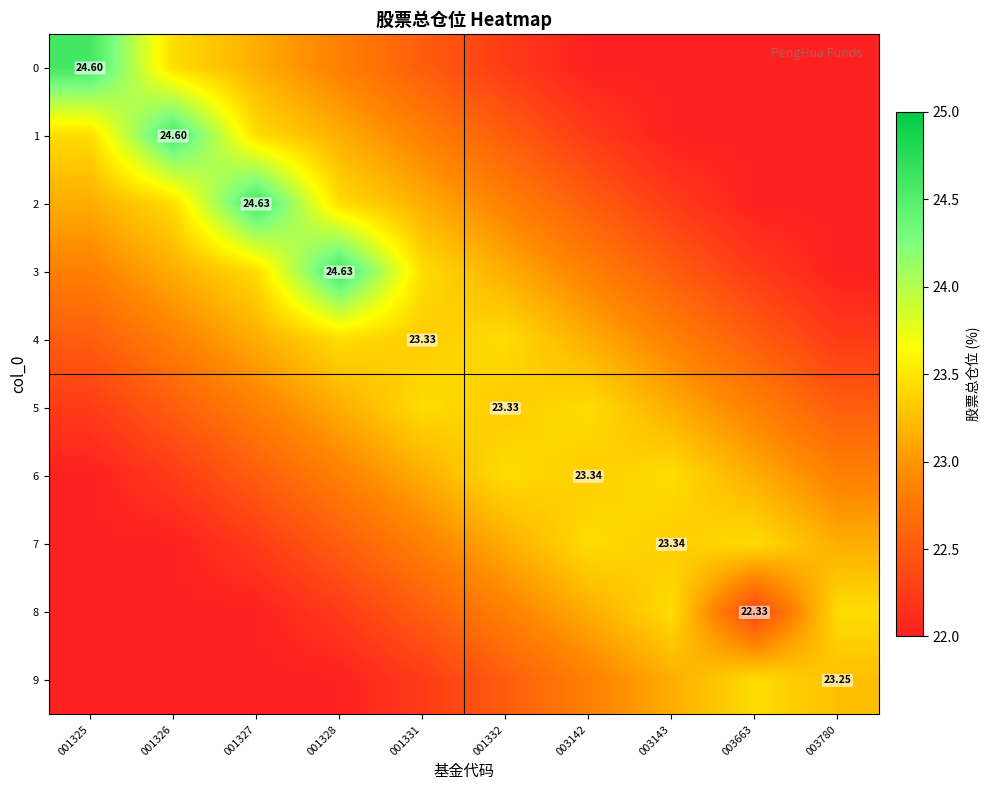

What is the sum of all 4 values?

229.5